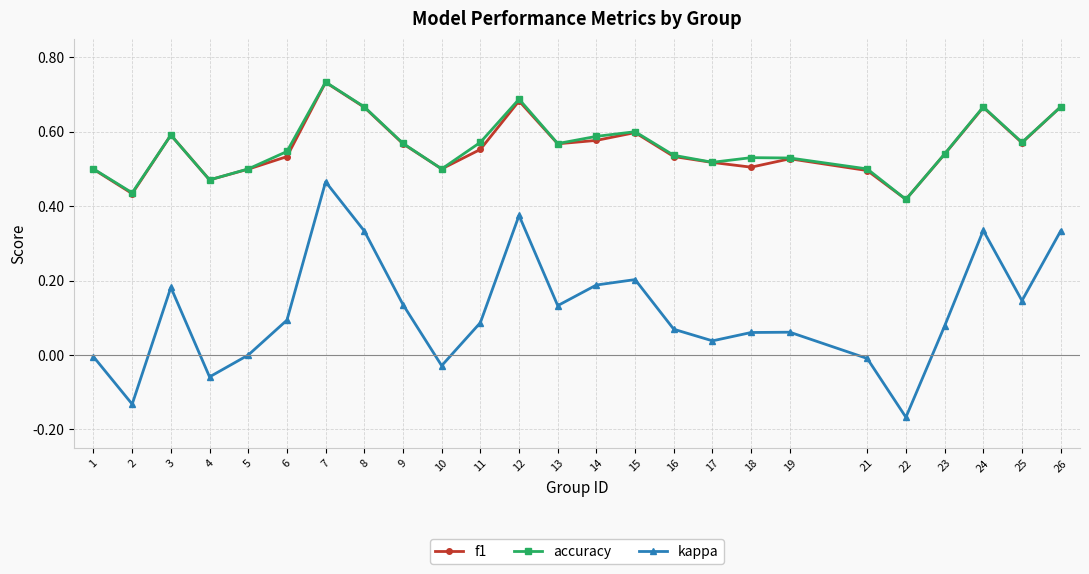

At which category does the chart reach its minimum across all series?

22